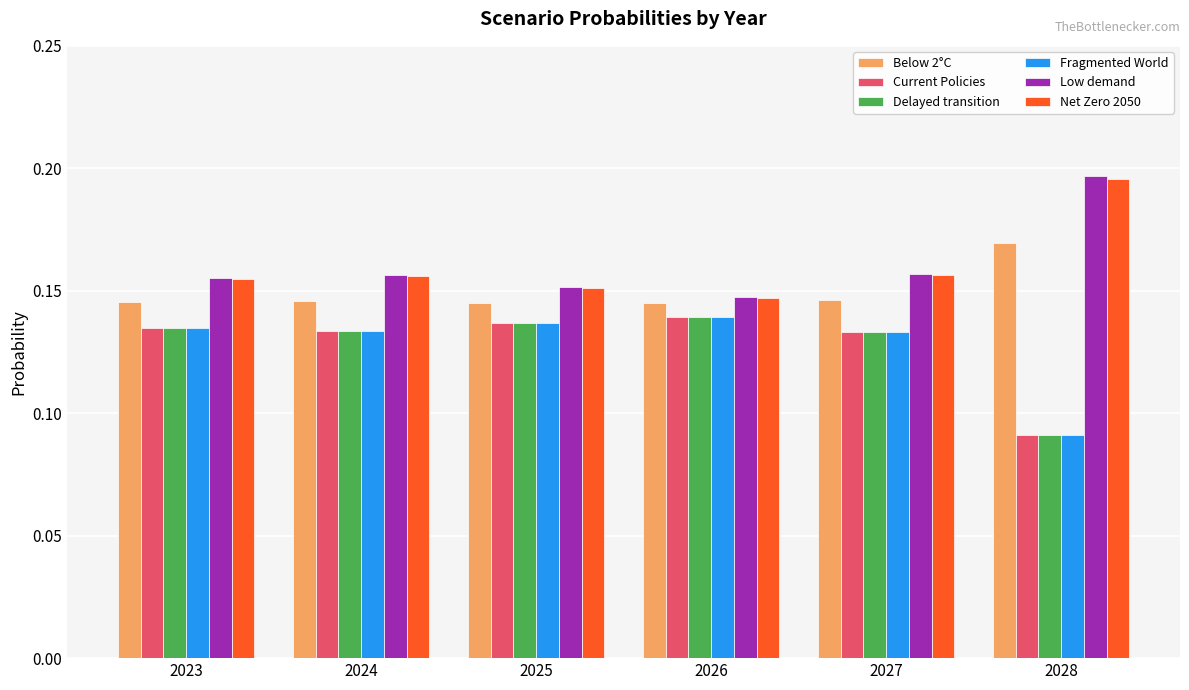

Count the Net Zero 2050 values in the range 0 to 1.

6